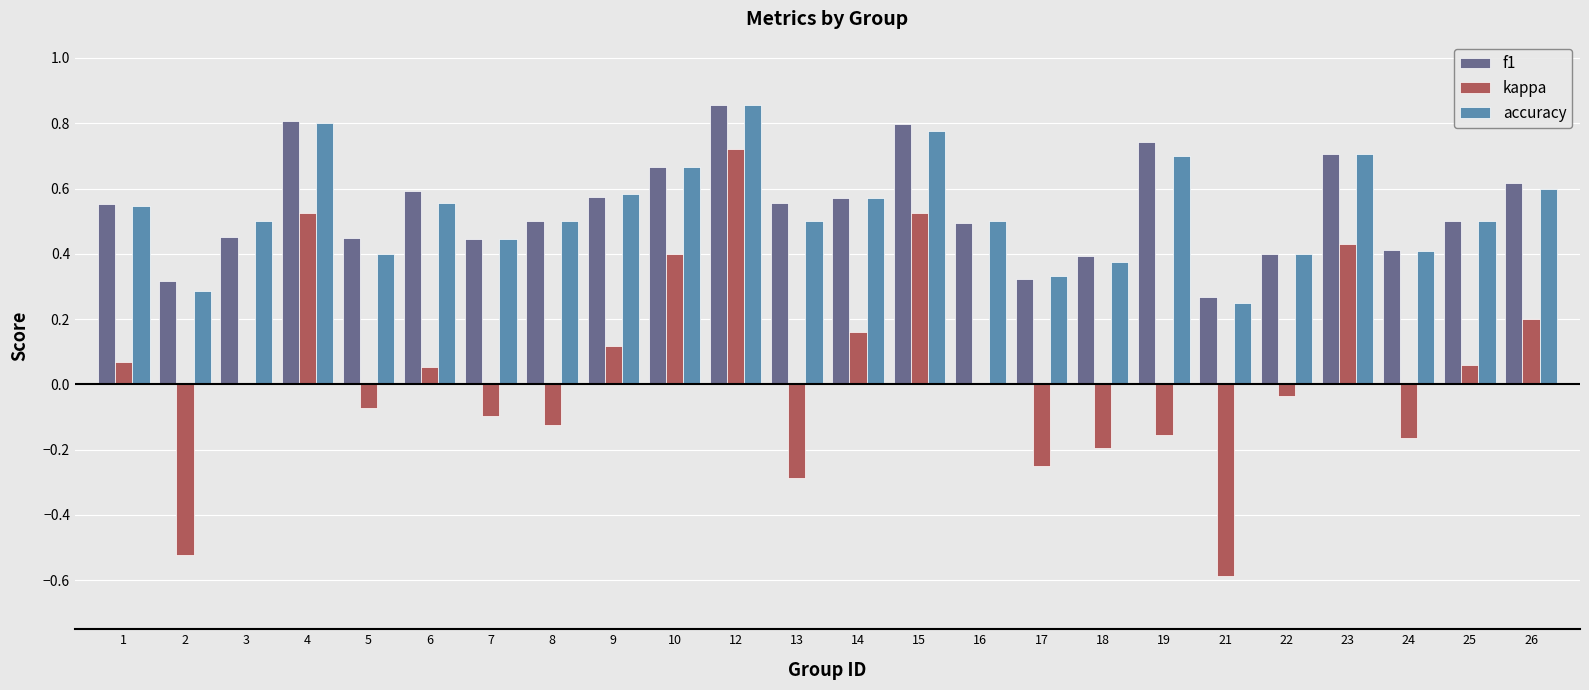

How many f1 values are between 0 and 1?

24